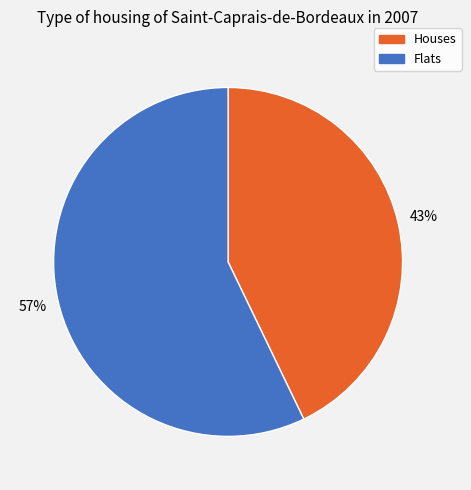

To the nearest percent, what is the average slice percentage?

50%